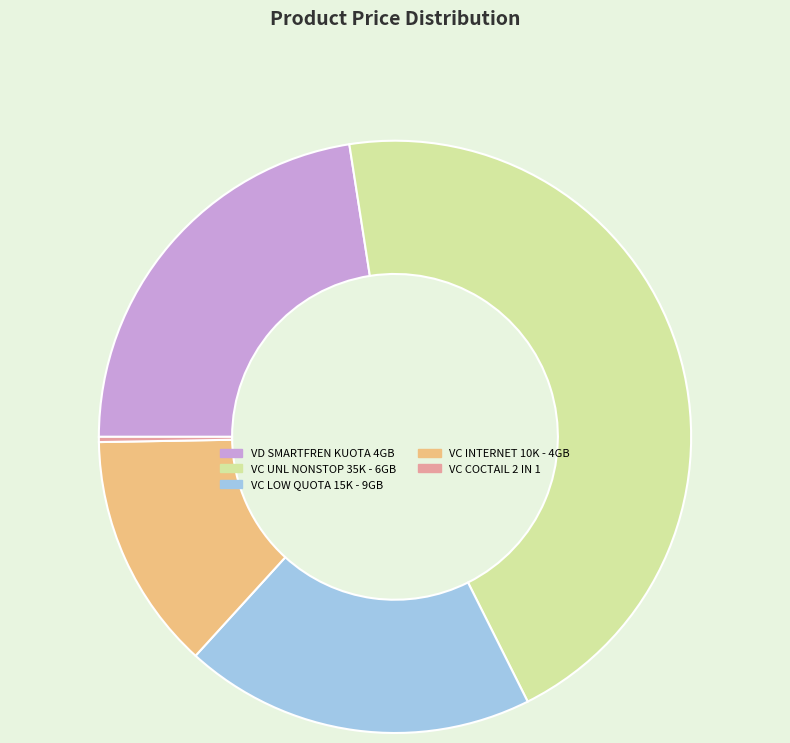

The VC LOW QUOTA 15K - 9GB slice represents 30% of the pie. True or false?

False